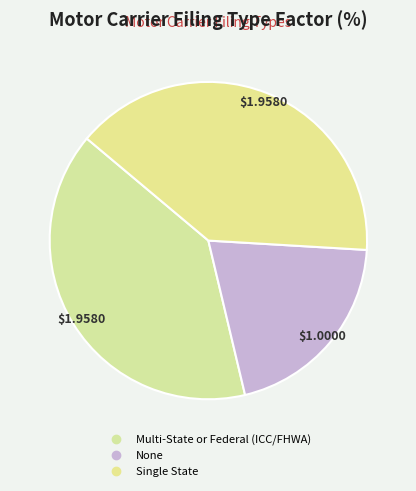

To the nearest percent, what portion does None represent?

20%